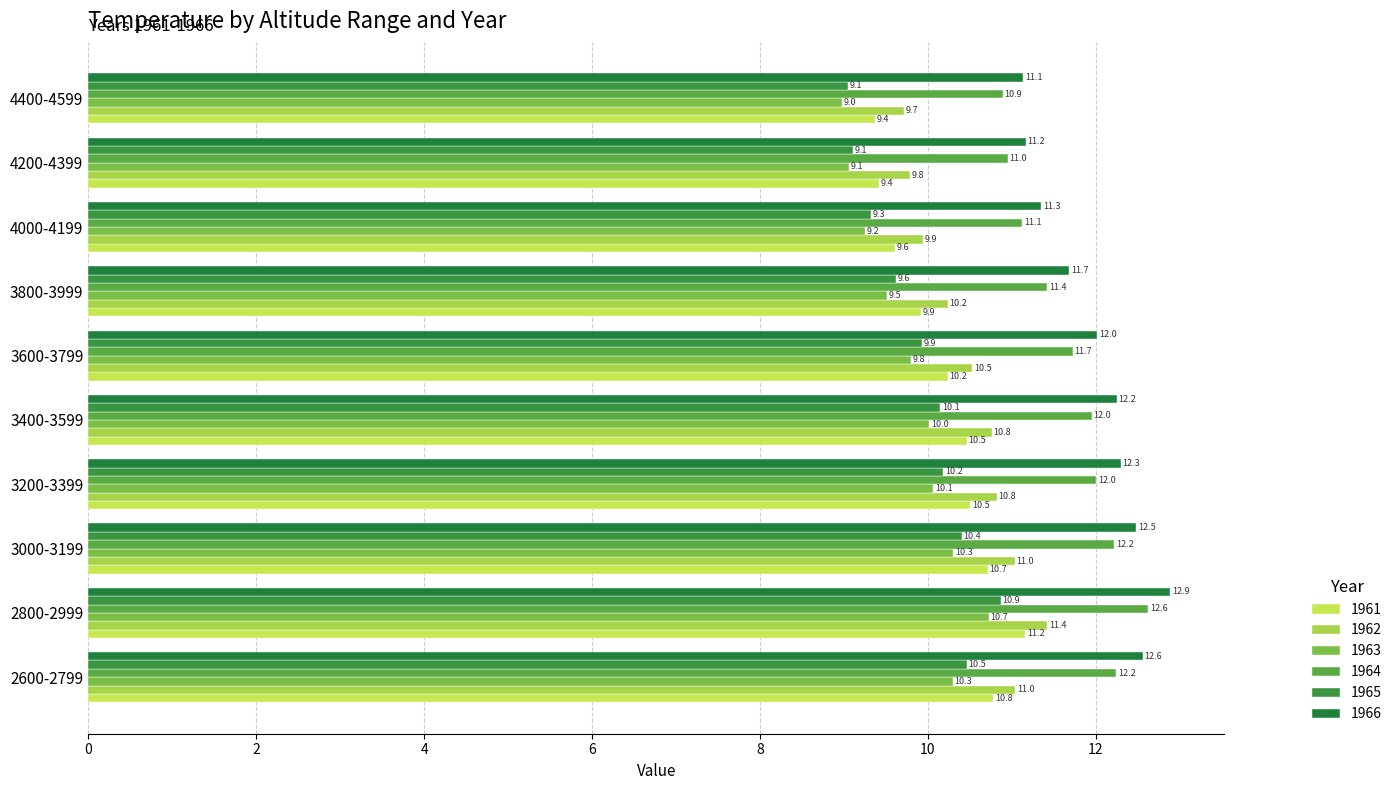

Reading left to right, transcribe all the data shown in this chart.

1961: 10.8	11.2	10.7	10.5	10.5	10.2	9.9	9.6	9.4	9.4
1962: 11.0	11.4	11.0	10.8	10.8	10.5	10.2	9.9	9.8	9.7
1963: 10.3	10.7	10.3	10.1	10.0	9.8	9.5	9.2	9.1	9.0
1964: 12.2	12.6	12.2	12.0	12.0	11.7	11.4	11.1	11.0	10.9
1965: 10.5	10.9	10.4	10.2	10.1	9.9	9.6	9.3	9.1	9.1
1966: 12.6	12.9	12.5	12.3	12.2	12.0	11.7	11.3	11.2	11.1